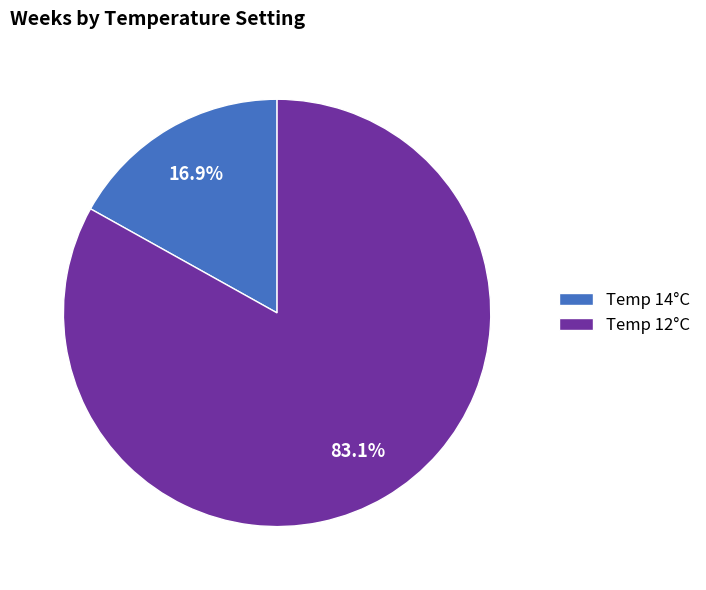

Which slice represents more than half of the pie?

Temp 12°C